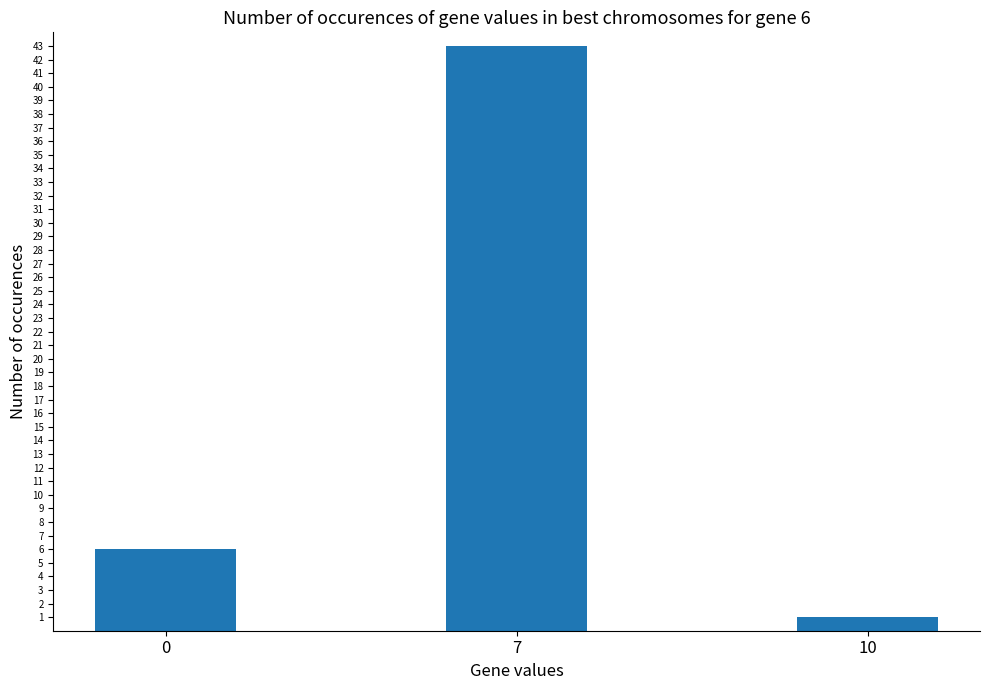

Reading left to right, transcribe all the data shown in this chart.

6	43	1